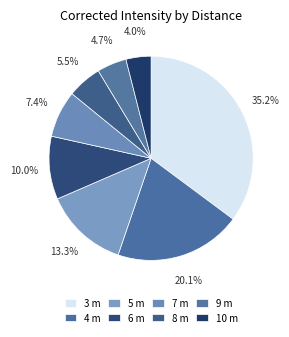

True or false: 3 m accounts for 43% of the total.

False